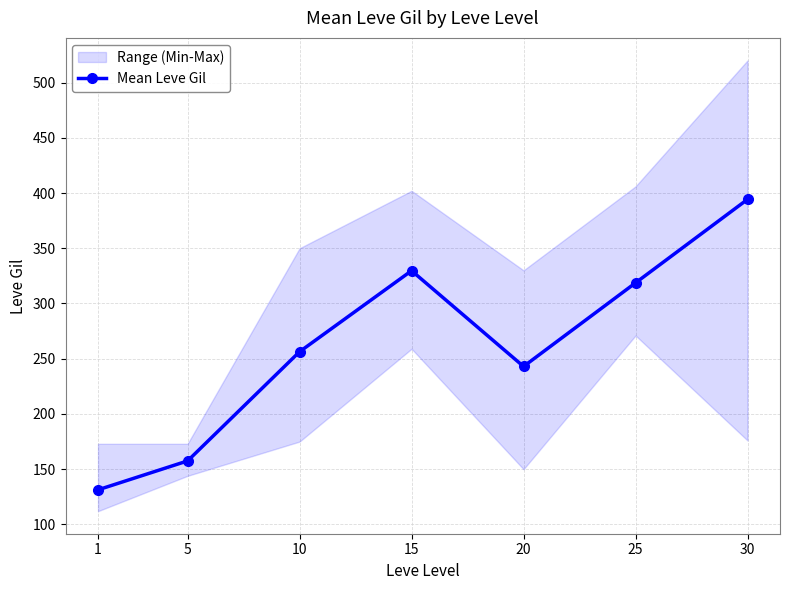

The chart shows a value of 157.5 at 5. True or false?

True